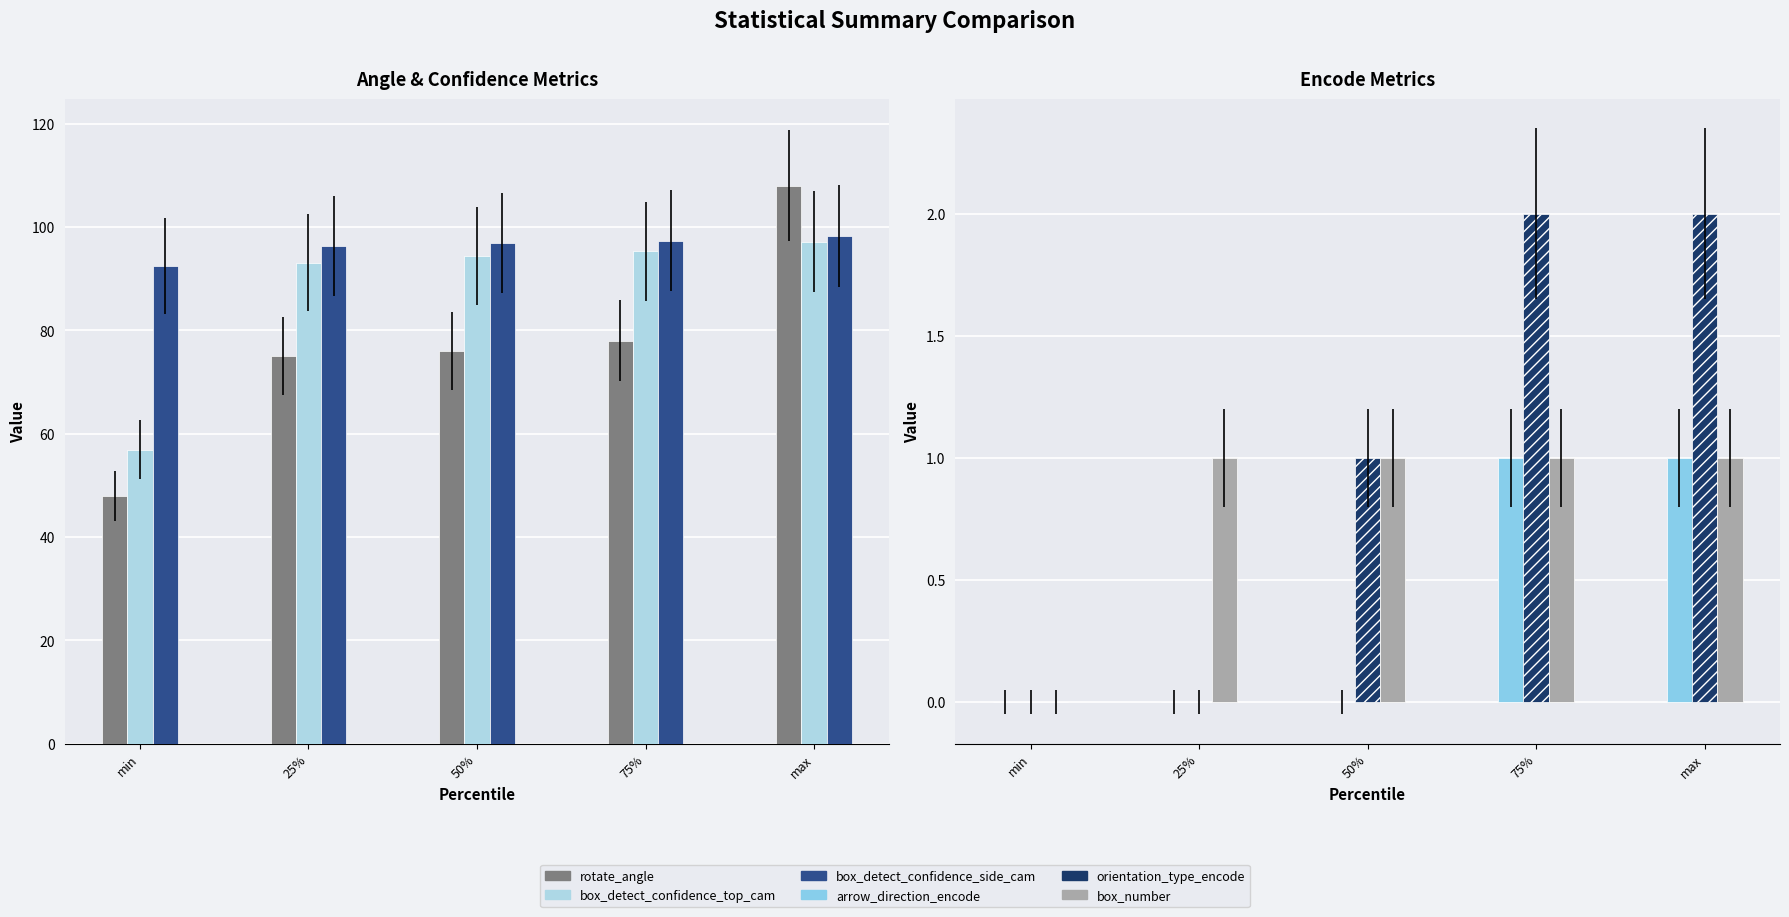

What is the total value across all series at 50%?

269.4